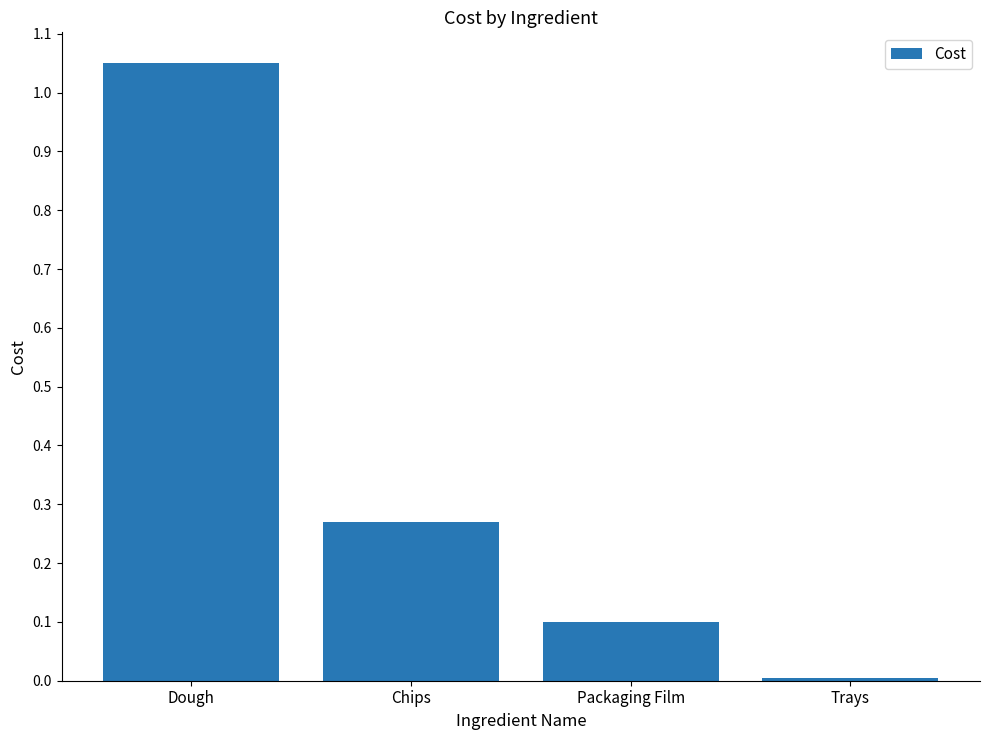

Is it true that the value at Chips is 0.1?

False